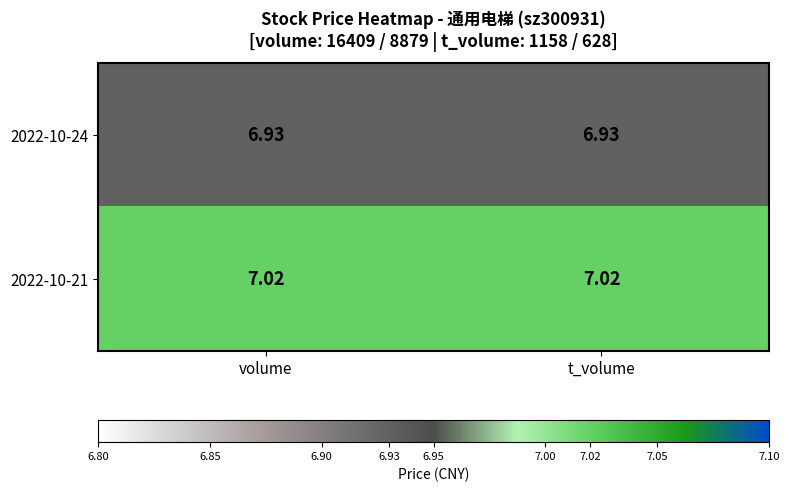

Is the value of 2022-10-21 at t_volume greater than the value of 2022-10-24 at volume?

Yes